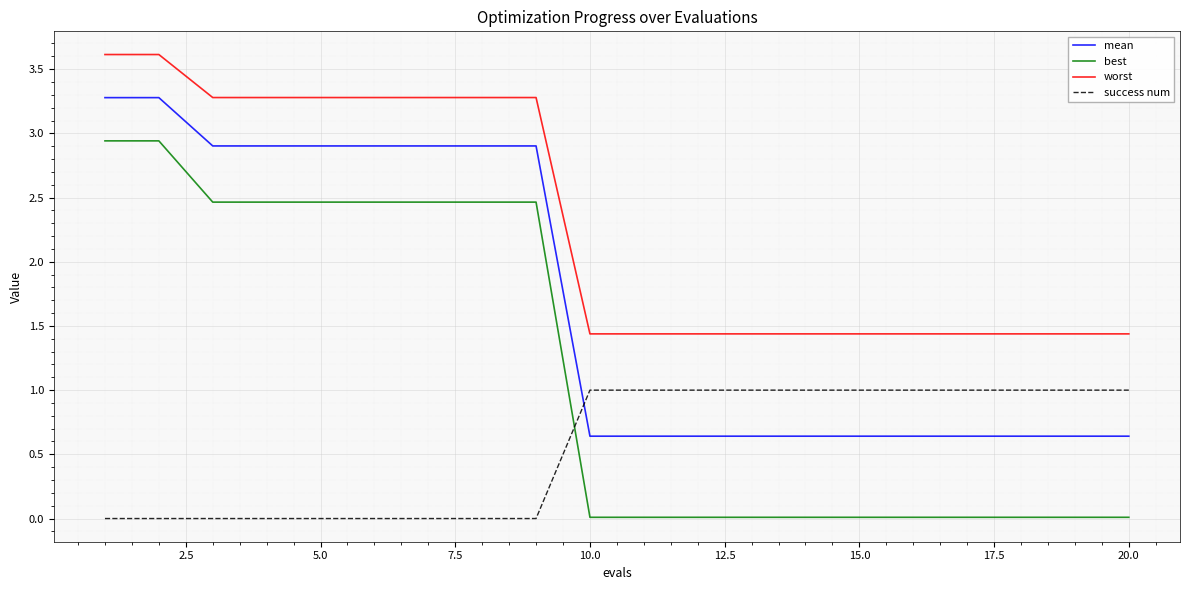

What is the minimum value for worst?

1.4